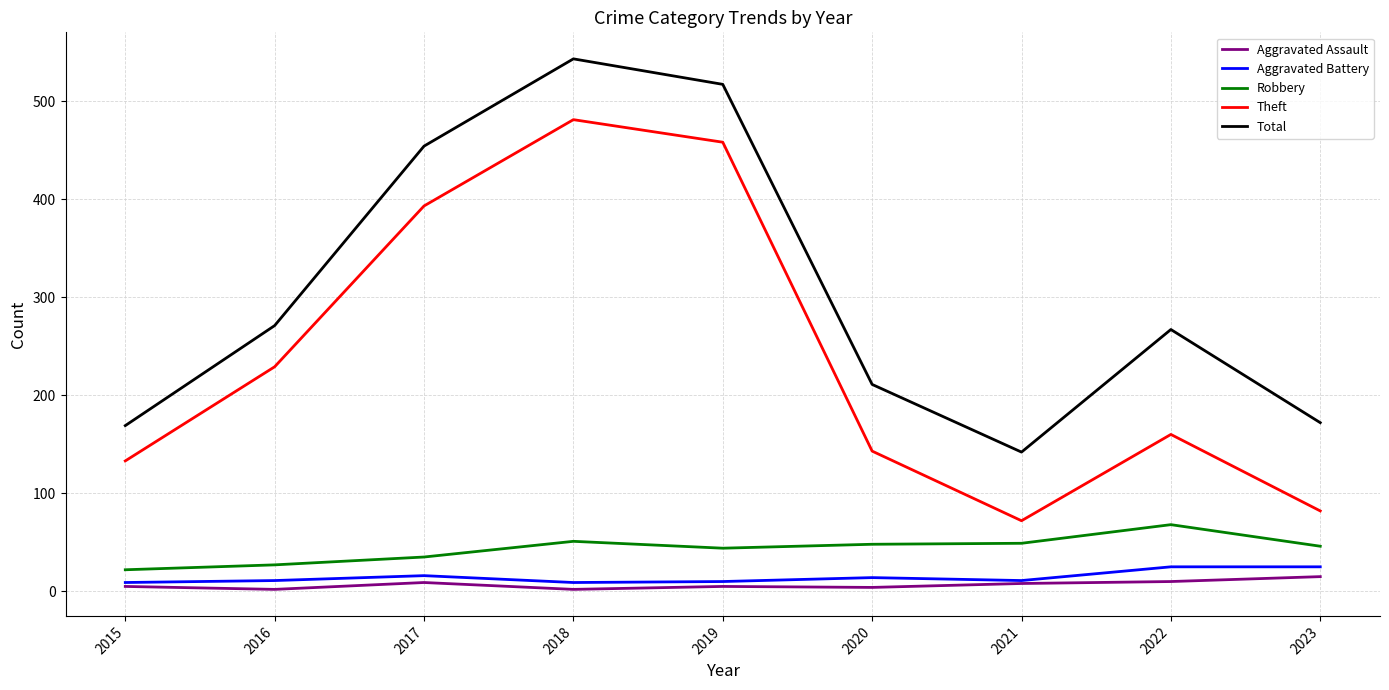

True or false: Robbery and Total cross at least once.

False